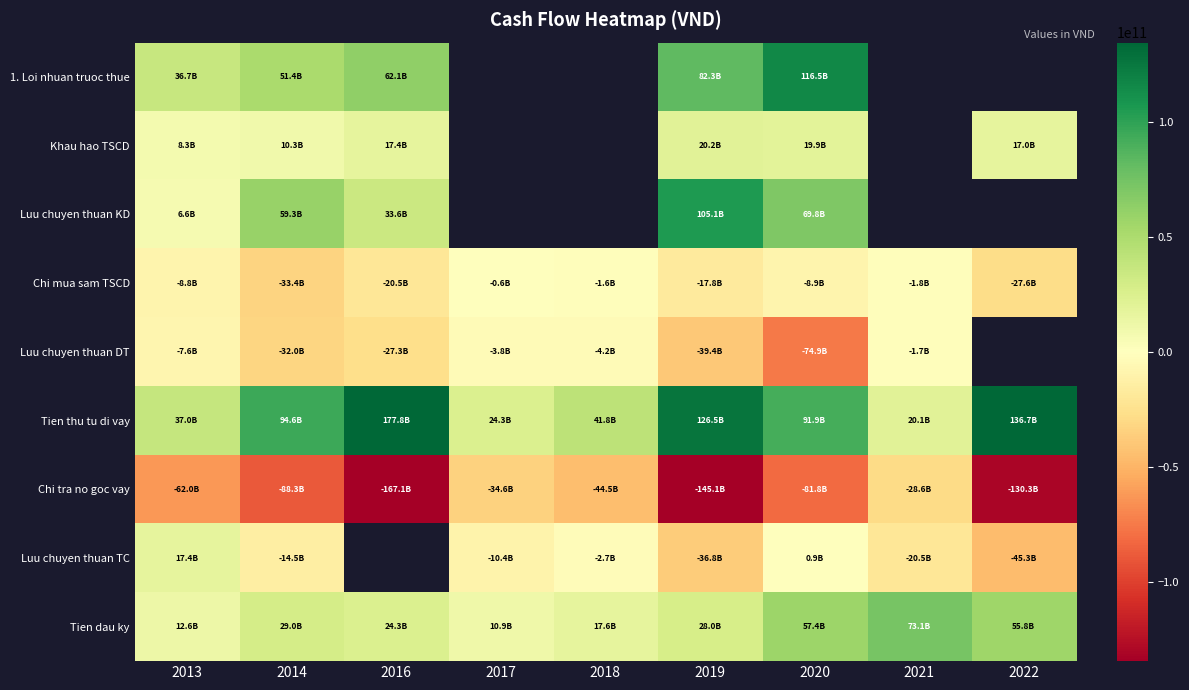

Is the value of Khau hao TSCD at 2021 greater than the value of Tien dau ky at 2014?

No